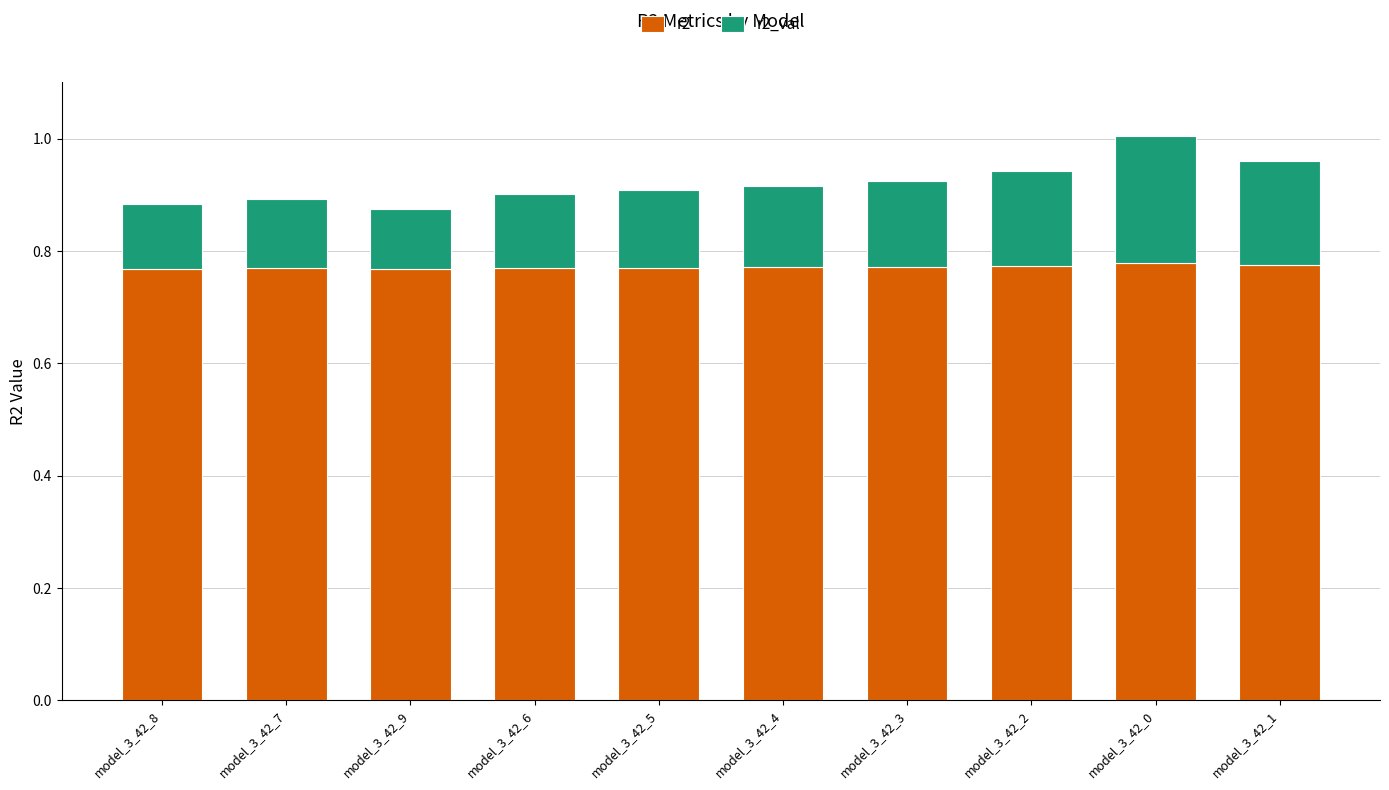

The r2 series shows 0.3 at model_3_42_7. True or false?

False